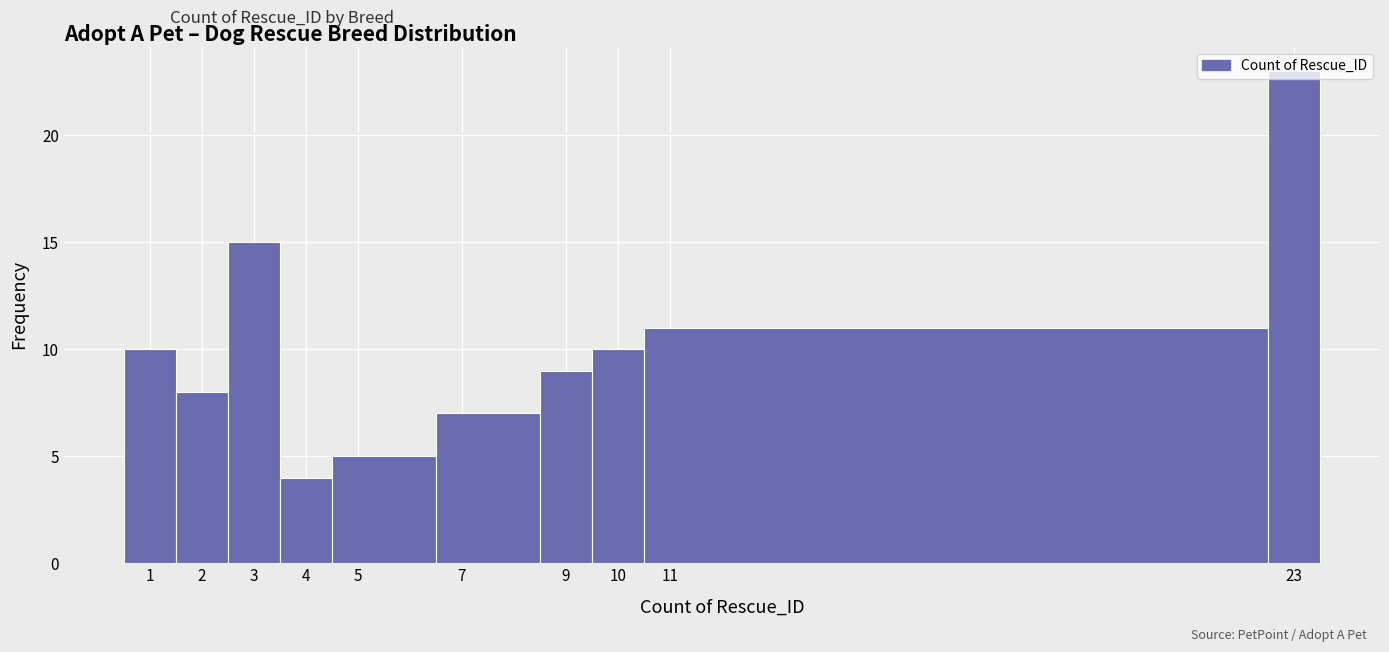

How tall is the bar that spans 6.5 to 8.5 on the x-axis? The values are not printed on the chart, so give them approximately, as read against the axis.

7